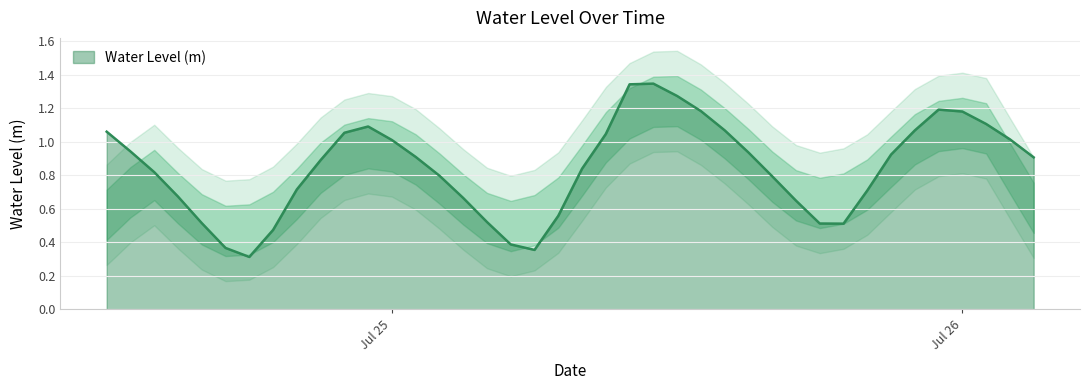

Rank the categories by value from lowest to highest.

2024-07-24 18:00:00, 2024-07-25 06:00:00, 2024-07-24 17:00:00, 2024-07-25 05:00:00, 2024-07-24 19:00:00, 2024-07-25 19:00:00, 2024-07-25 18:00:00, 2024-07-24 16:00:00, 2024-07-25 04:00:00, 2024-07-25 07:00:00, 2024-07-25 17:00:00, 2024-07-25 03:00:00, 2024-07-24 15:00:00, 2024-07-25 20:00:00, 2024-07-24 20:00:00, 2024-07-25 16:00:00, 2024-07-25 02:00:00, 2024-07-24 14:00:00, 2024-07-25 08:00:00, 2024-07-24 21:00:00, 2024-07-26 03:00:00, 2024-07-25 01:00:00, 2024-07-25 21:00:00, 2024-07-25 15:00:00, 2024-07-24 13:00:00, 2024-07-25 00:00:00, 2024-07-26 02:00:00, 2024-07-25 09:00:00, 2024-07-24 22:00:00, 2024-07-24 12:00:00, 2024-07-25 22:00:00, 2024-07-25 14:00:00, 2024-07-24 23:00:00, 2024-07-26 01:00:00, 2024-07-26 00:00:00, 2024-07-25 13:00:00, 2024-07-25 23:00:00, 2024-07-25 12:00:00, 2024-07-25 10:00:00, 2024-07-25 11:00:00